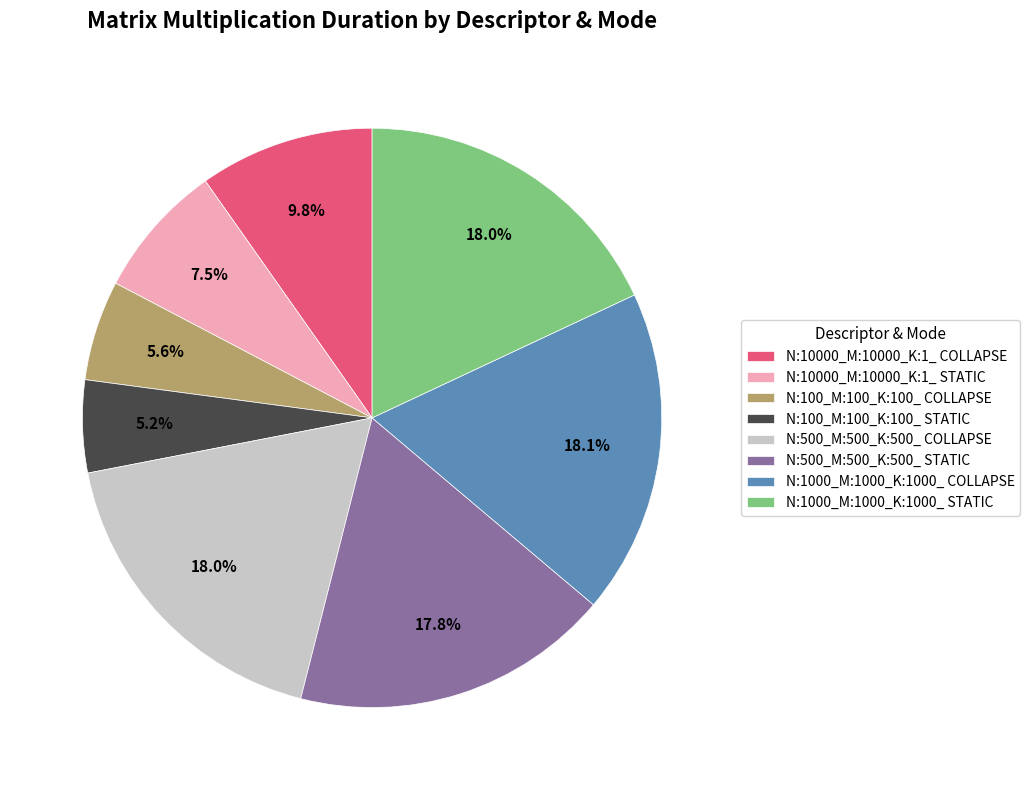

Is there any slice that represents more than half of the pie?

No